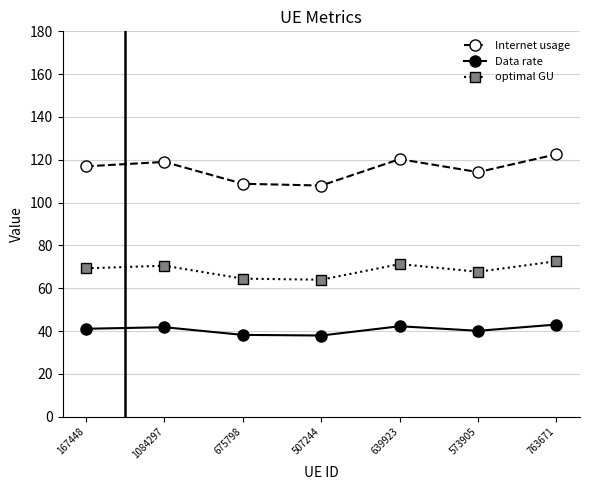

What is the sum of the Internet usage values at 573905 and 639923?

234.5